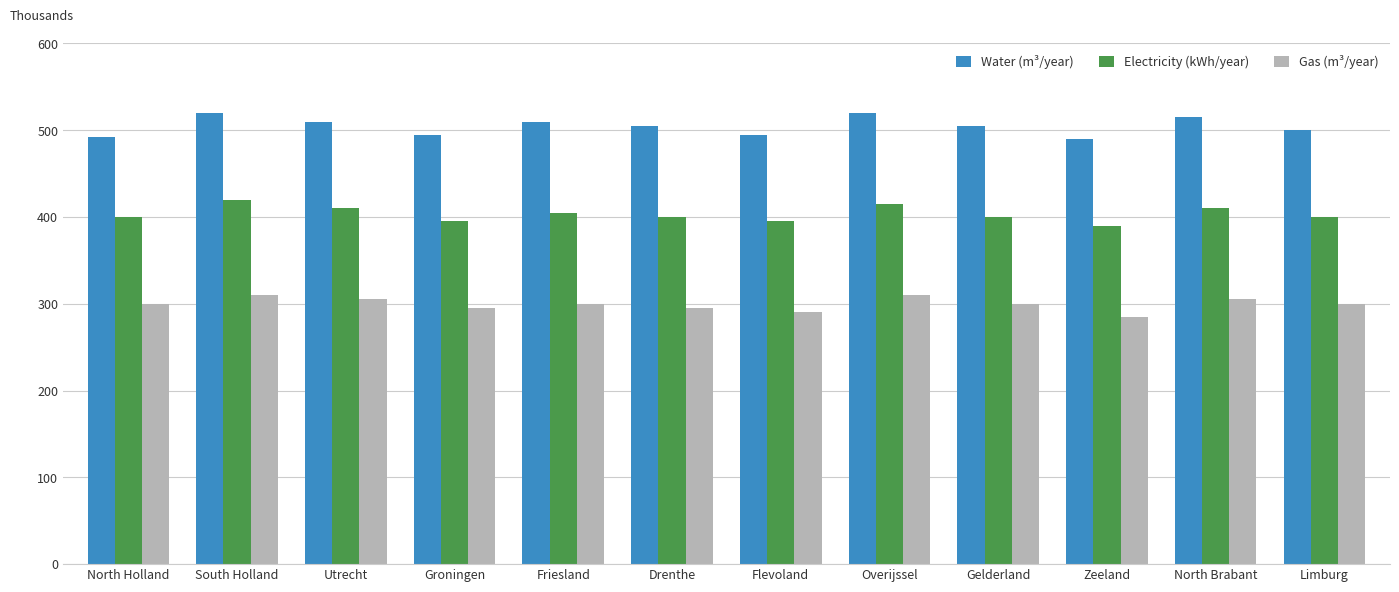

Which series has the largest total across all categories?

Water (m³/year)